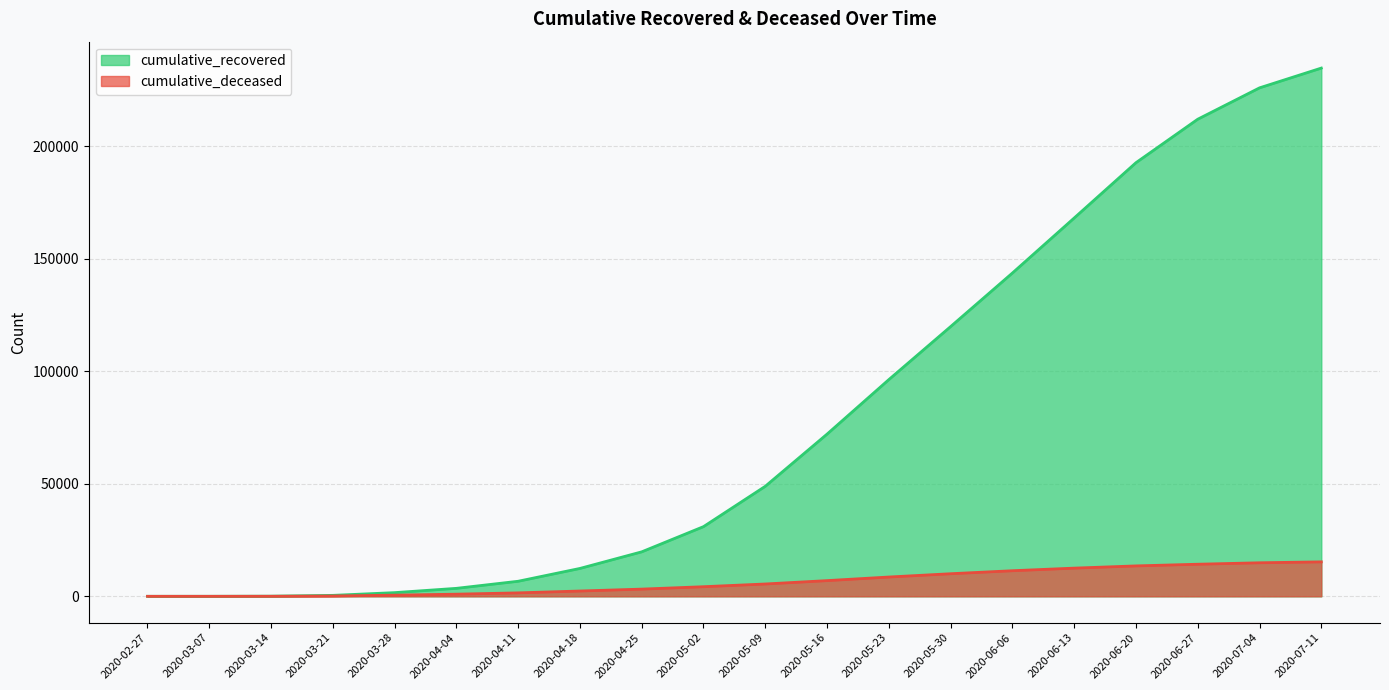

Is it true that cumulative_deceased equals 15308 at 2020-07-11?

True